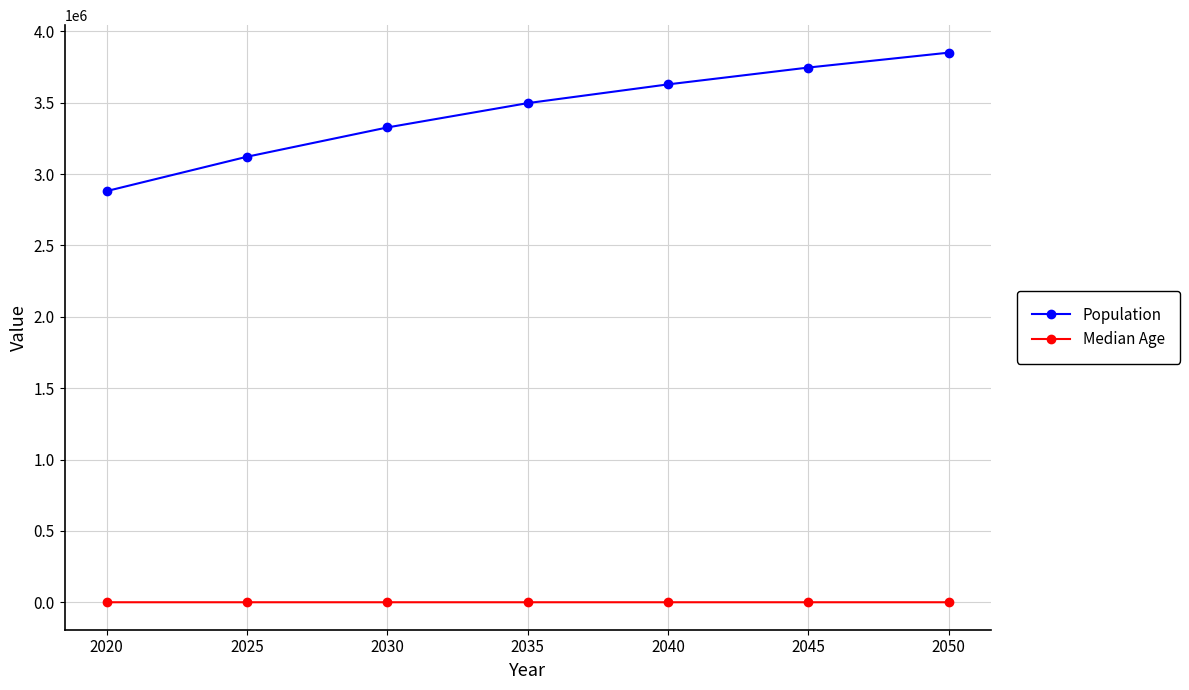

The Median Age series shows 40.1 at 2045. True or false?

True